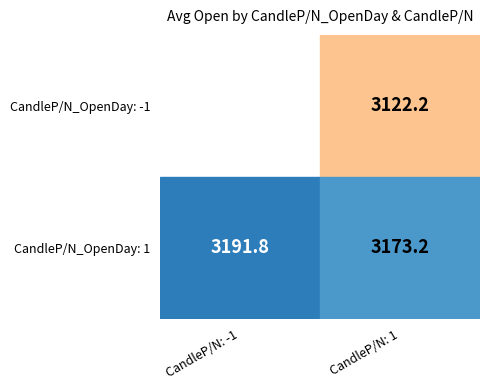

What is the difference between the maximum and minimum values in the CandleP/N_OpenDay: 1 series?

18.6